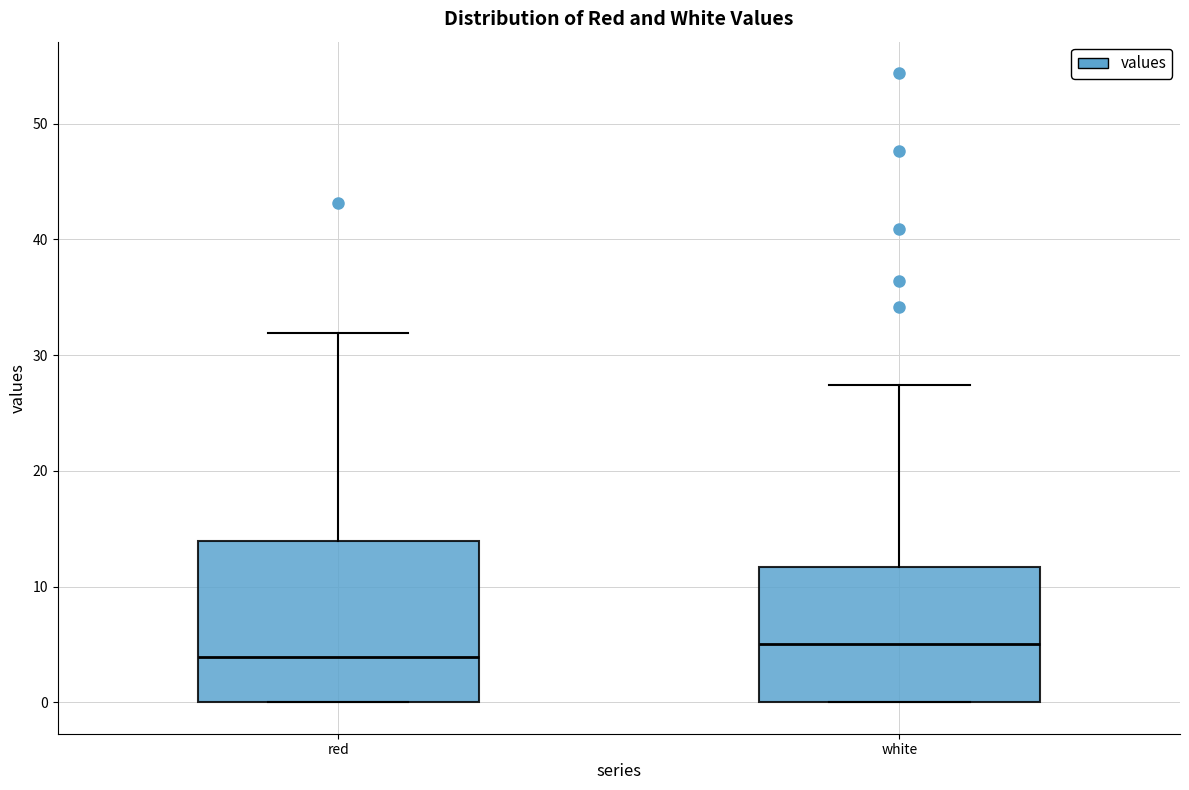

Where does the median line of the box for red sit on the y-axis? The values are not printed on the chart, so give them approximately, as read against the axis.

4